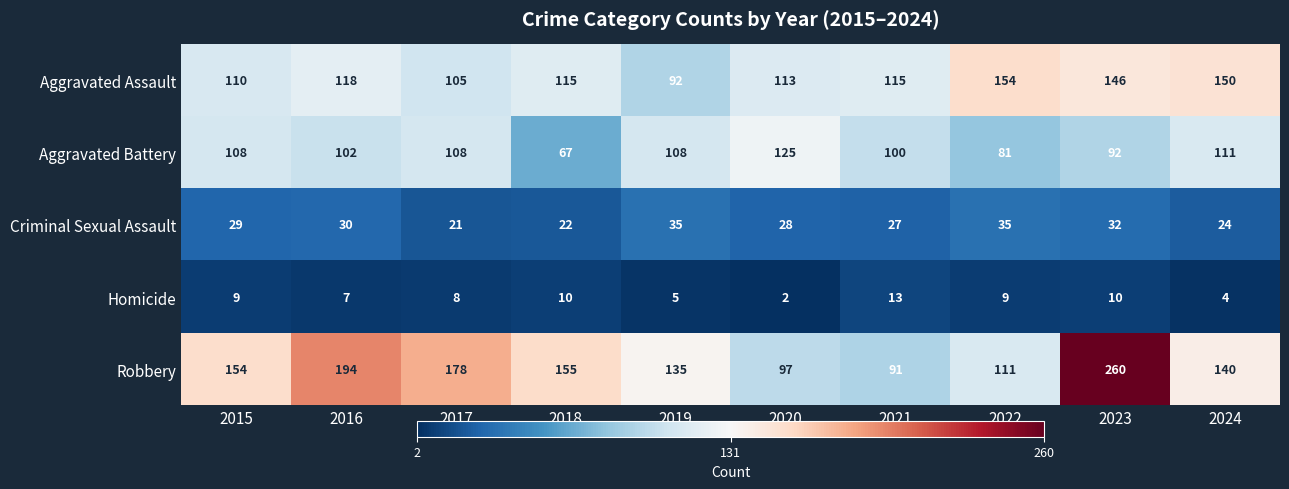

What is the spread (max minus min) of values at 2020?

123